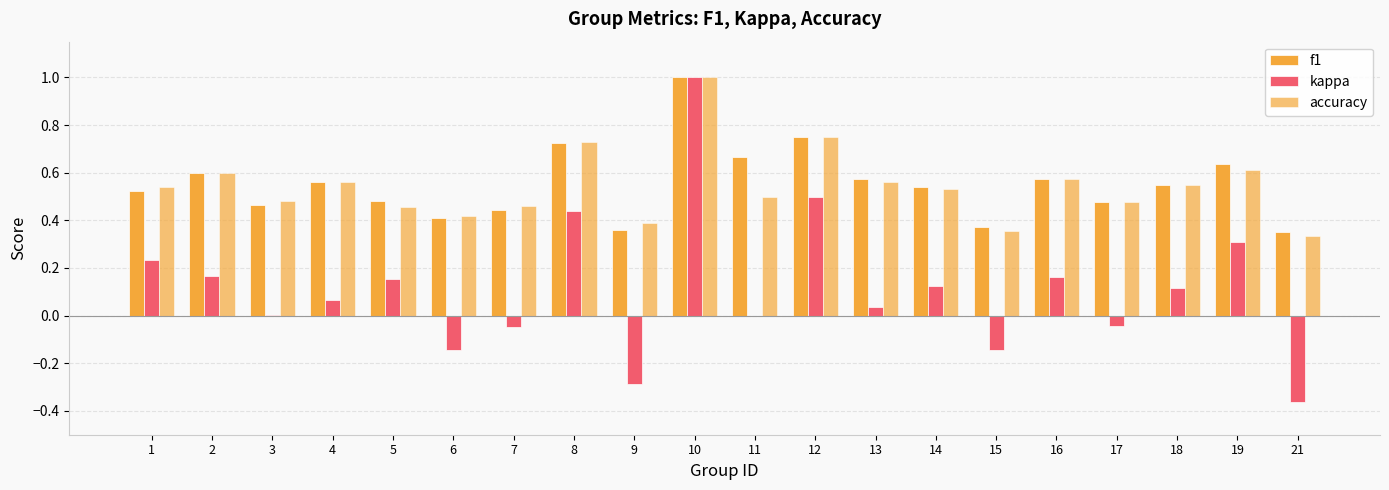

How many groups of bars are there?

20